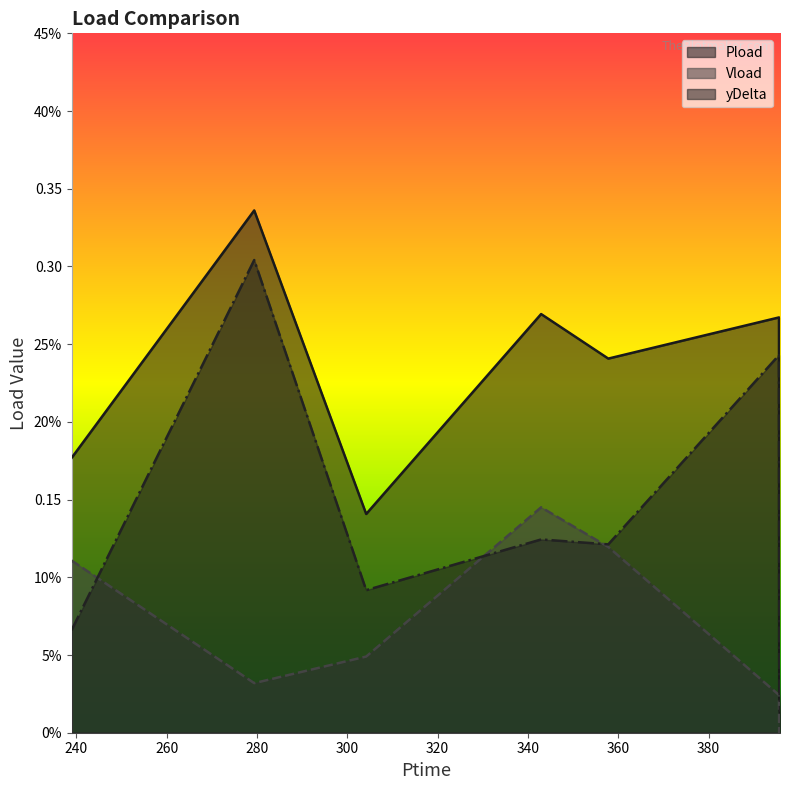

The yDelta series shows 0.1 at 357.786. True or false?

True